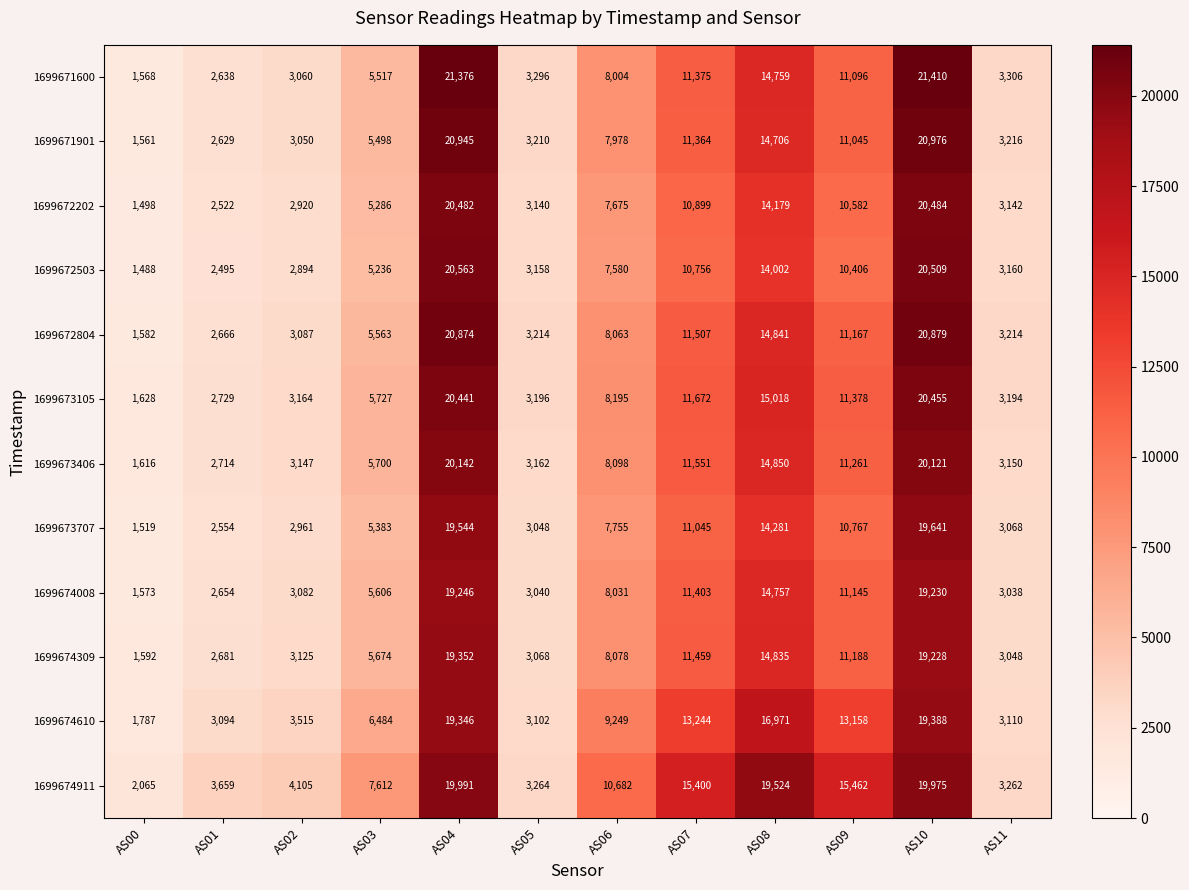

How many distinct data groups are displayed?

12